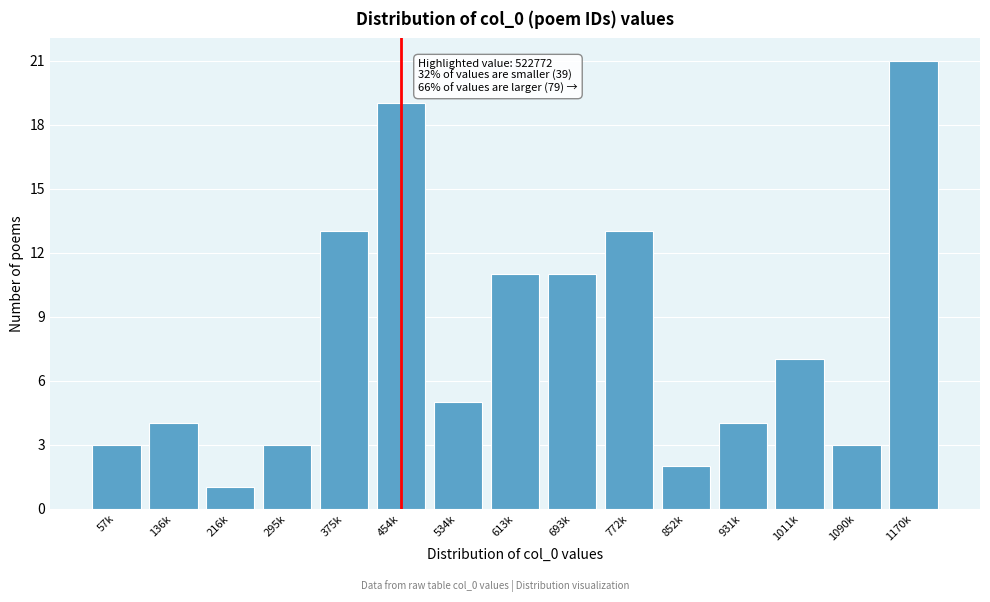

Reading left to right, what are all the values shown in this chart?

3	4	1	3	13	19	5	11	11	13	2	4	7	3	21